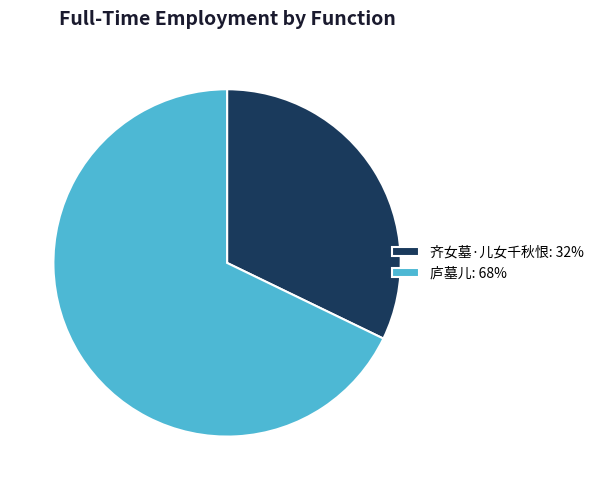

The 齐女墓·儿女千秋恨: 32% slice represents 32% of the pie. True or false?

True